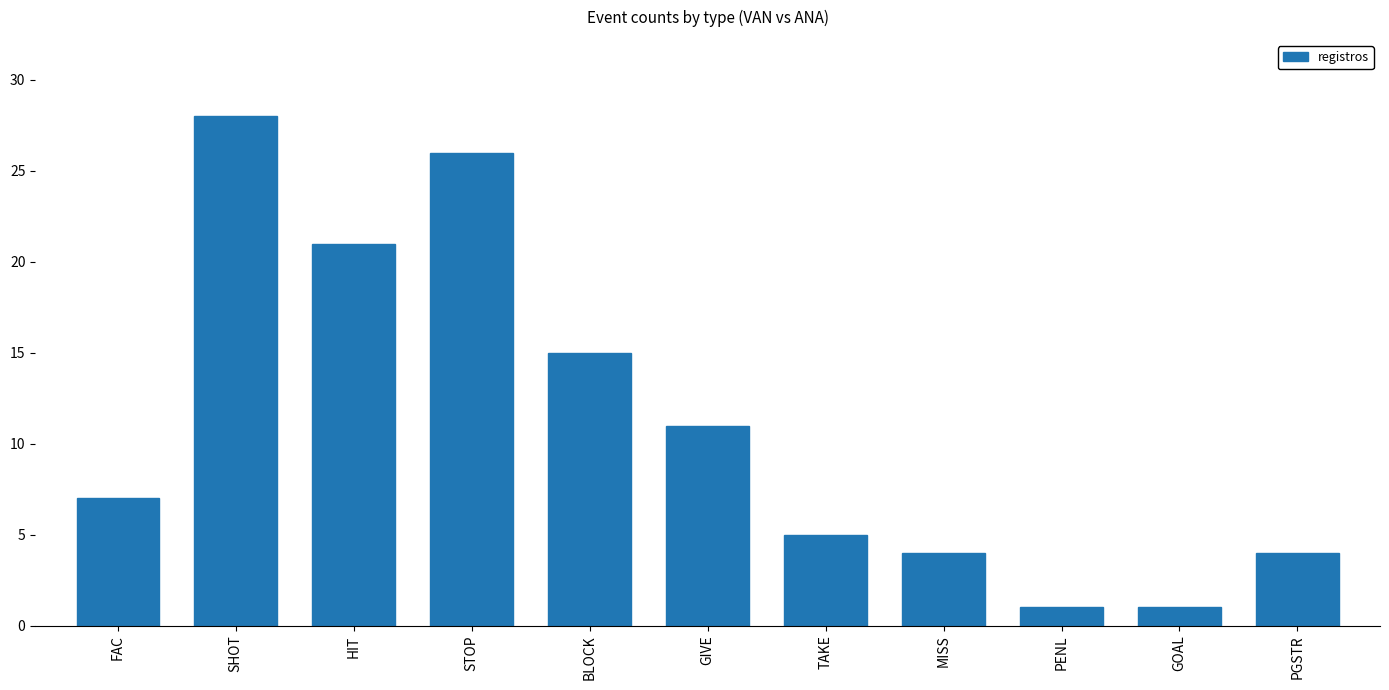

Between TAKE and GOAL, which is larger?

TAKE